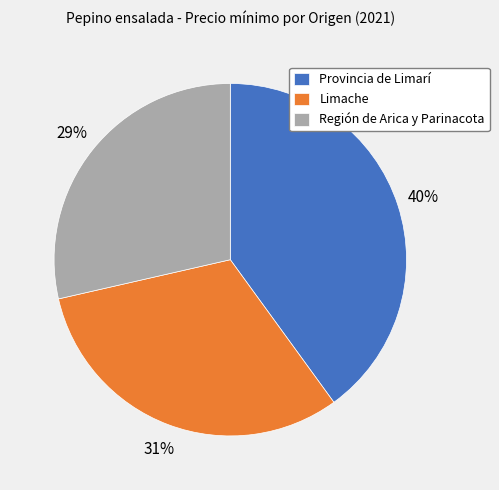

Rank the categories by value from lowest to highest.

Región de Arica y Parinacota, Limache, Provincia de Limarí